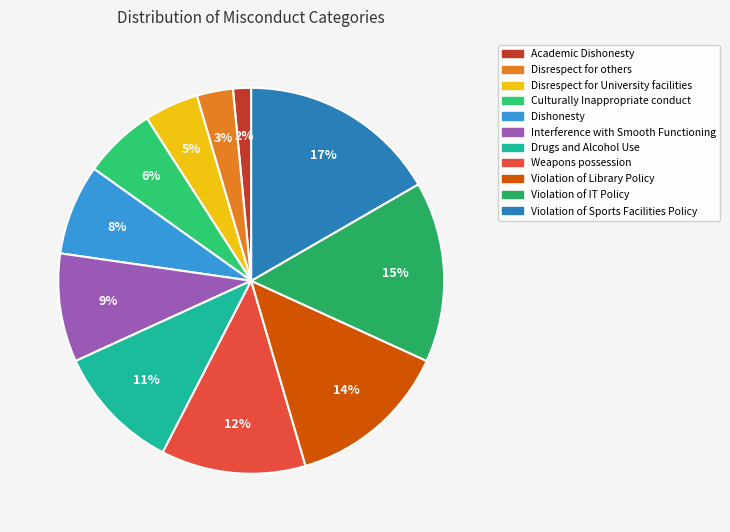

What is the ratio of the value at Interference with Smooth Functioning to the value at Violation of Sports Facilities Policy?

0.5